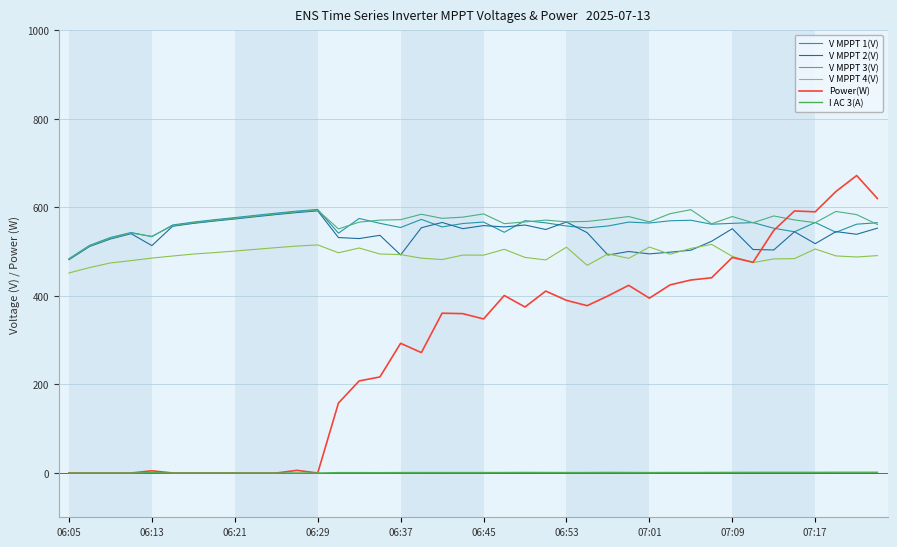

What is the highest value of the V MPPT 2(V) series?

592.2